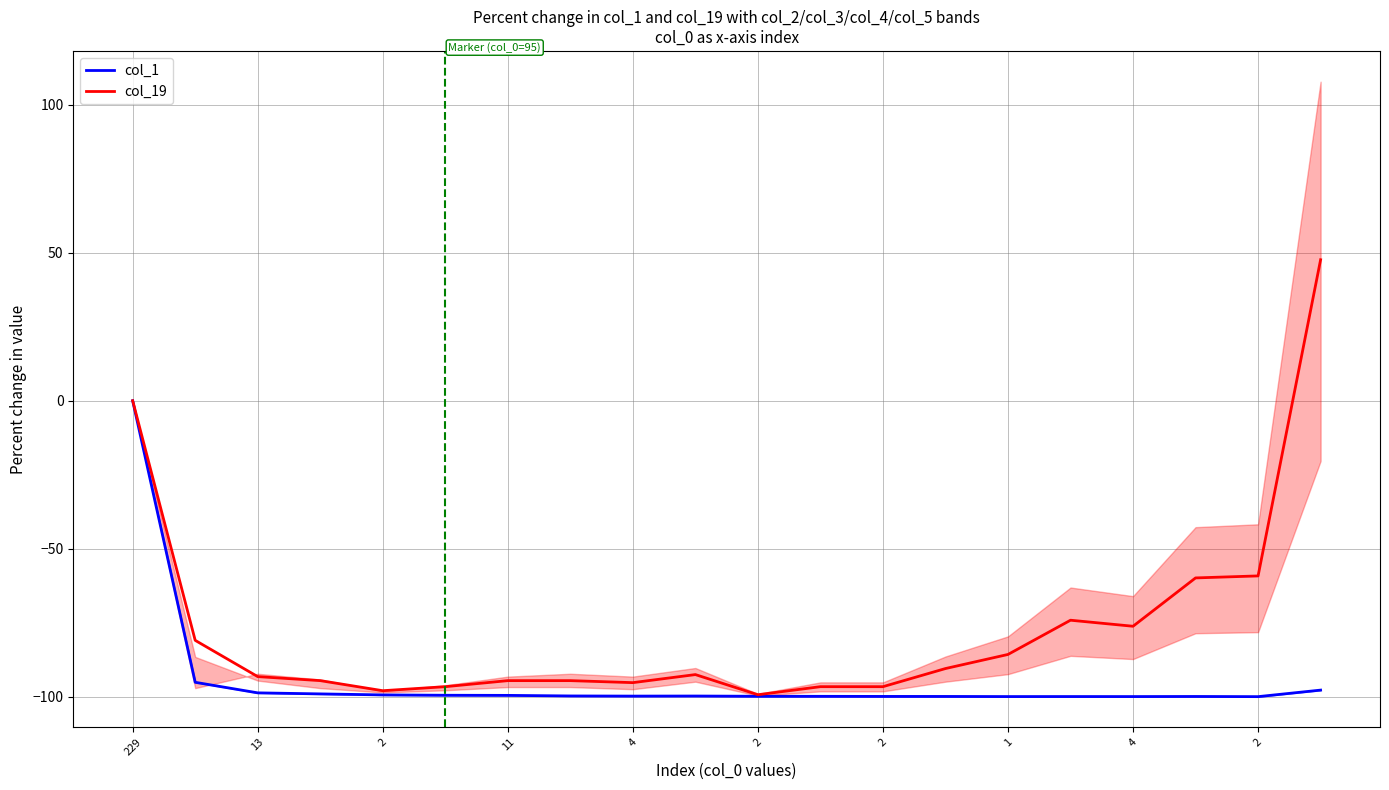

At 2, list the series in order from smallest to largest.

col_1, col_19